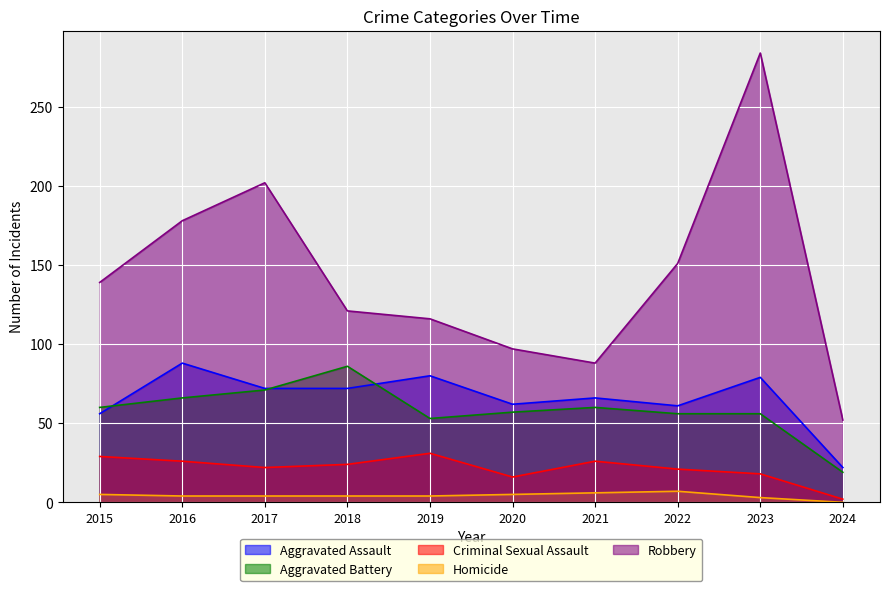

Reading left to right, list all the values displayed in this chart.

Aggravated Assault: 2015=56	2016=88	2017=72	2018=72	2019=80	2020=62	2021=66	2022=61	2023=79	2024=22
Aggravated Battery: 2015=60	2016=66	2017=71	2018=86	2019=53	2020=57	2021=60	2022=56	2023=56	2024=19
Criminal Sexual Assault: 2015=29	2016=26	2017=22	2018=24	2019=31	2020=16	2021=26	2022=21	2023=18	2024=2
Homicide: 2015=5	2016=4	2017=4	2018=4	2019=4	2020=5	2021=6	2022=7	2023=3	2024=0
Robbery: 2015=139	2016=178	2017=202	2018=121	2019=116	2020=97	2021=88	2022=151	2023=284	2024=52